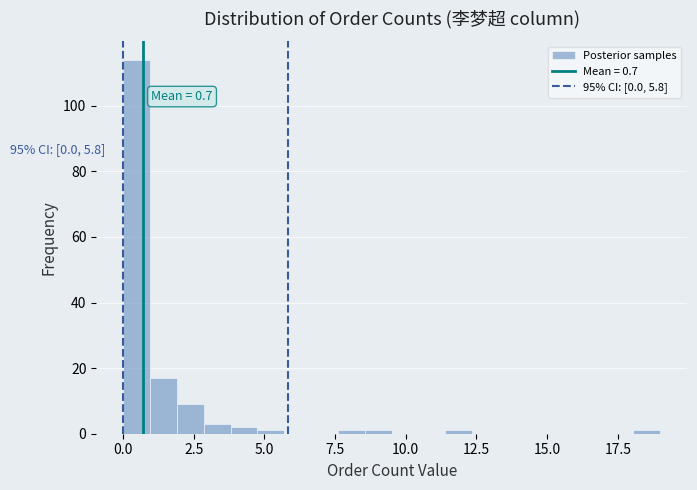

Read against the x-axis, roughly where is the centre of the tallest bar?

0.5